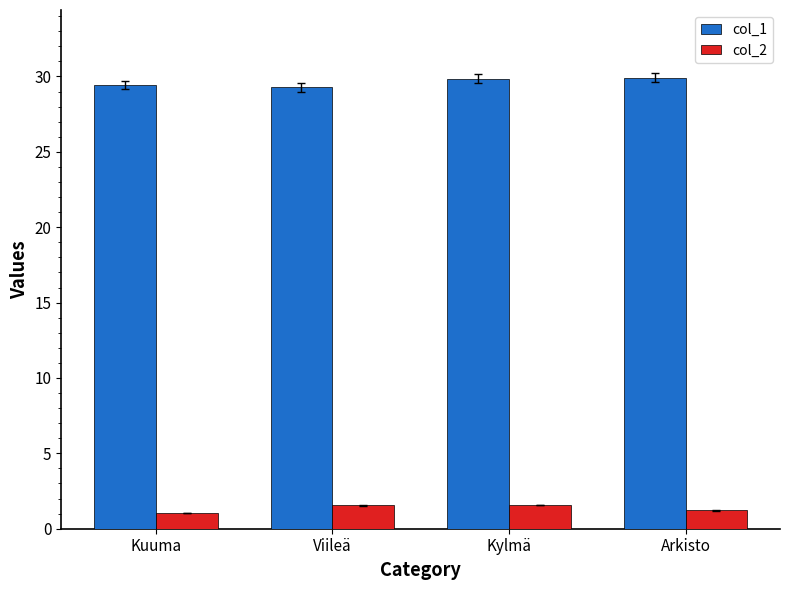

The col_1 series shows 52.4 at Kuuma. True or false?

False